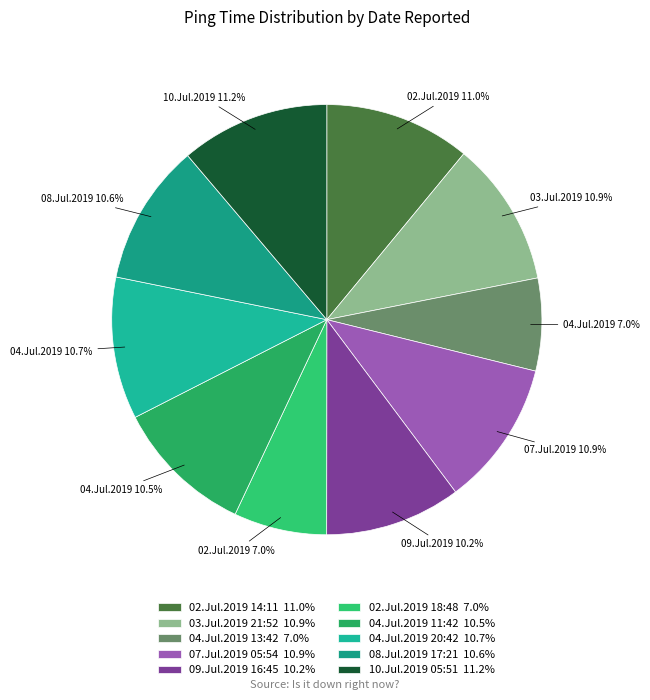

To the nearest percent, what is the combined percentage of 03.Jul.2019 21:52 and 02.Jul.2019 18:48?

18%